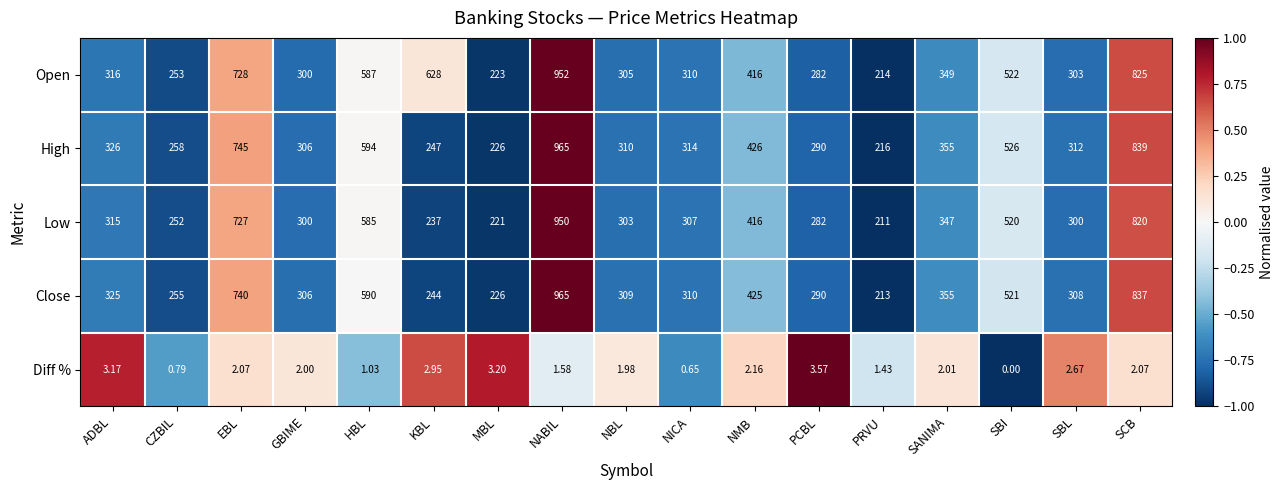

Rank the series at SBL from highest to lowest value.

High, Close, Open, Low, Diff %